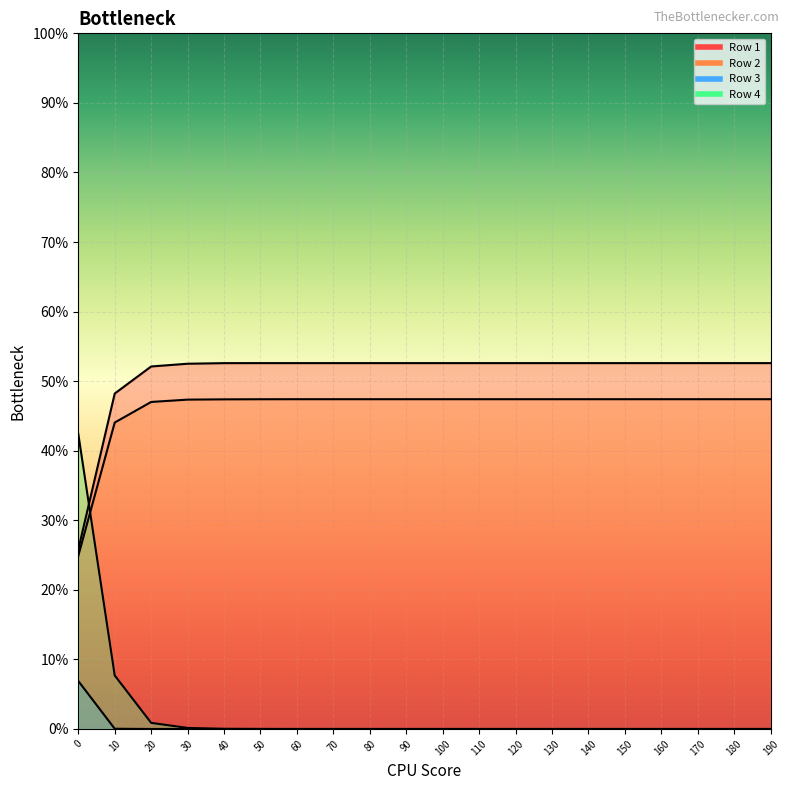

The value of Row 1 at 130.0 is 0.5. True or false?

True